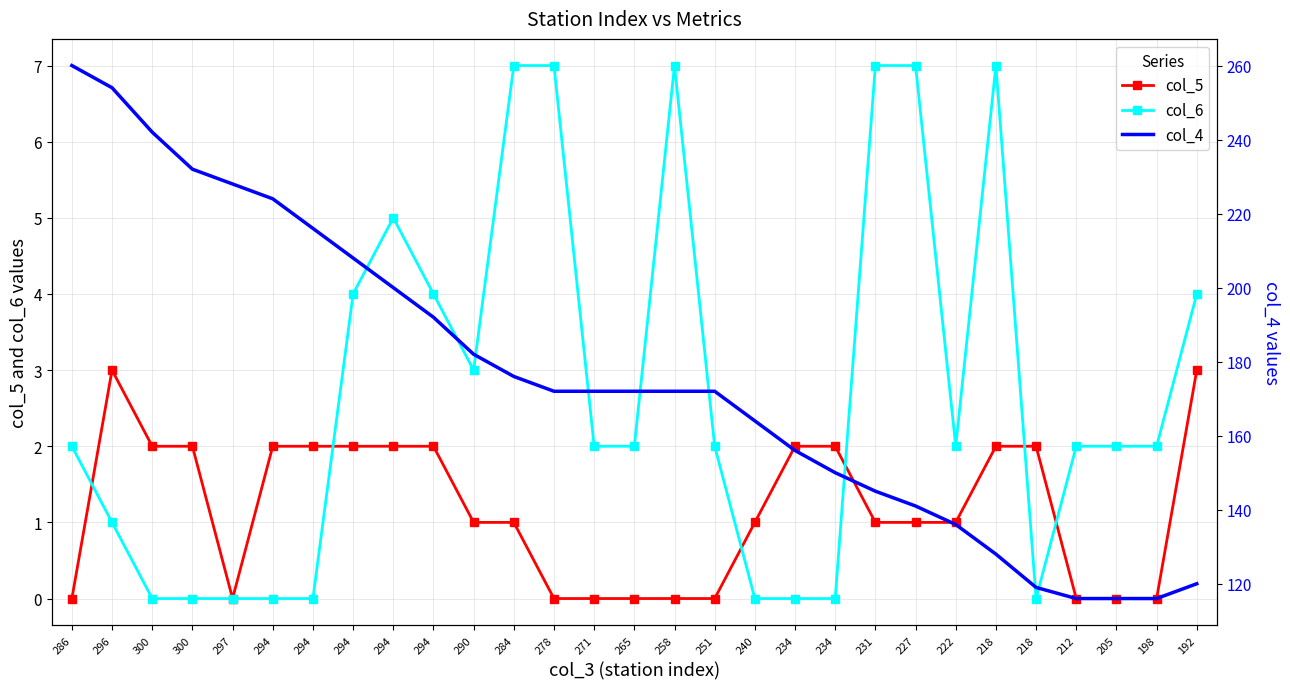

How many distinct data groups are displayed?

3